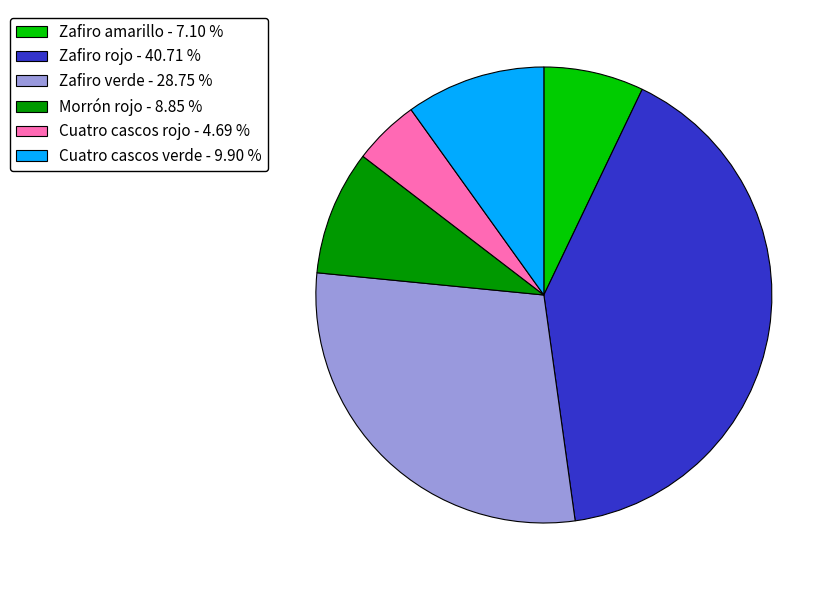

What is the ratio of the value at Cuatro cascos rojo - 4.69 % to the value at Cuatro cascos verde - 9.90 %?

0.5